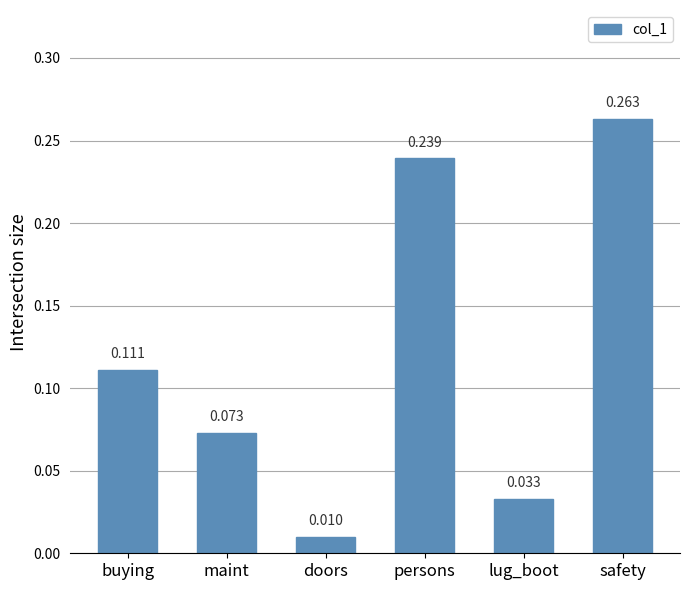

What is the label of the 4th bar from the left?

persons